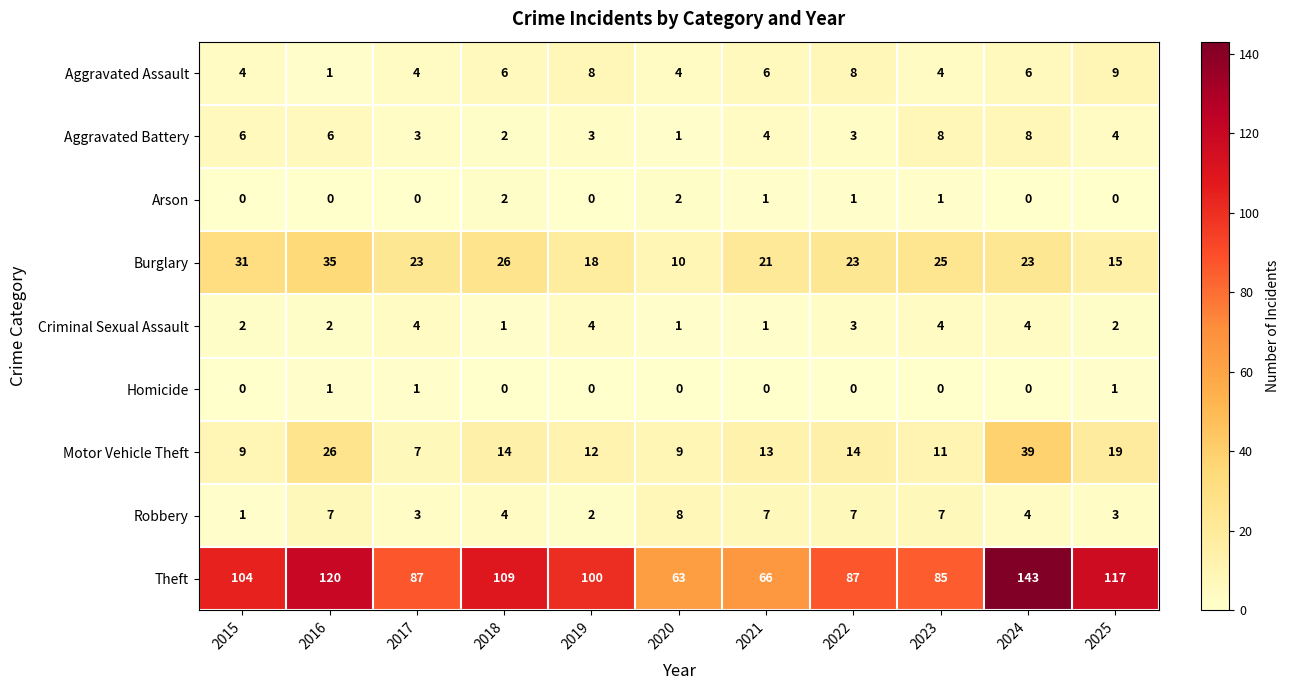

Where does the Theft series first go above 100?

2015